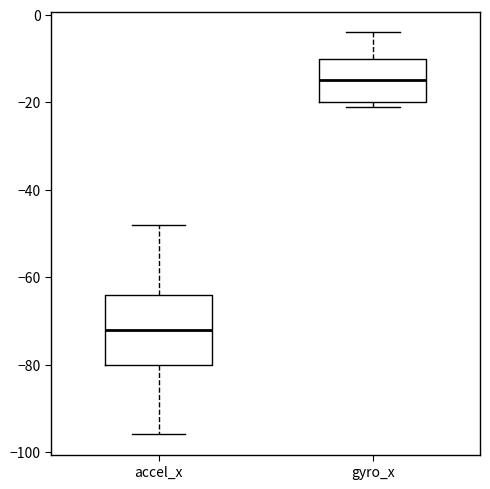

Where does the upper whisker of the box for gyro_x end on the y-axis? The values are not printed on the chart, so give them approximately, as read against the axis.

-4